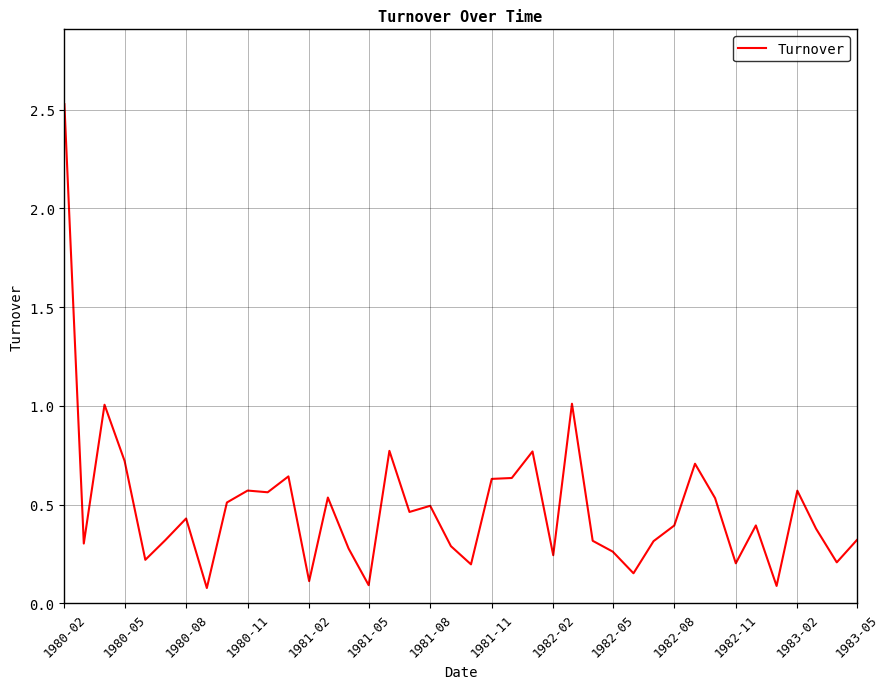

What is the maximum value shown in the chart?

2.5